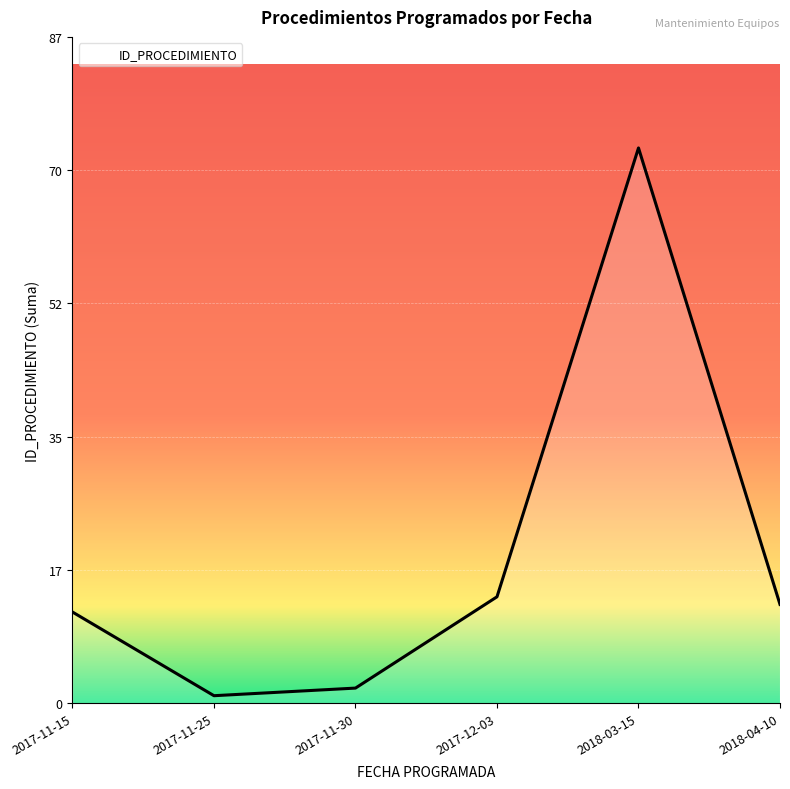

Rank the categories by value from lowest to highest.

2017-11-25, 2017-11-30, 2017-11-15, 2018-04-10, 2017-12-03, 2018-03-15